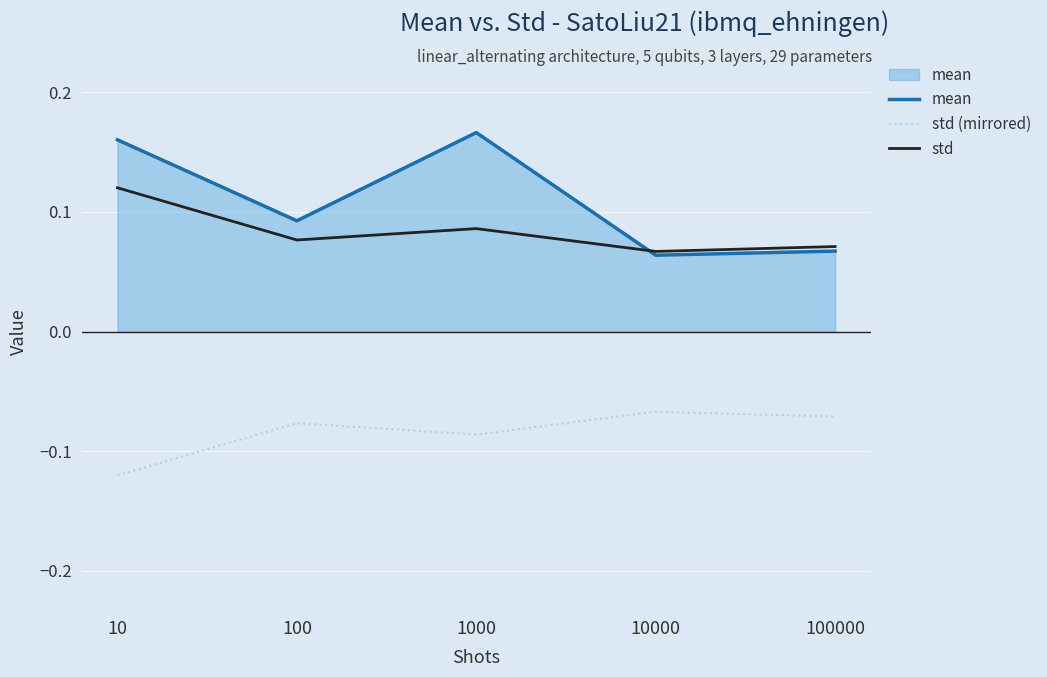

At 100000, list the series in order from smallest to largest.

std (mirrored), mean, std